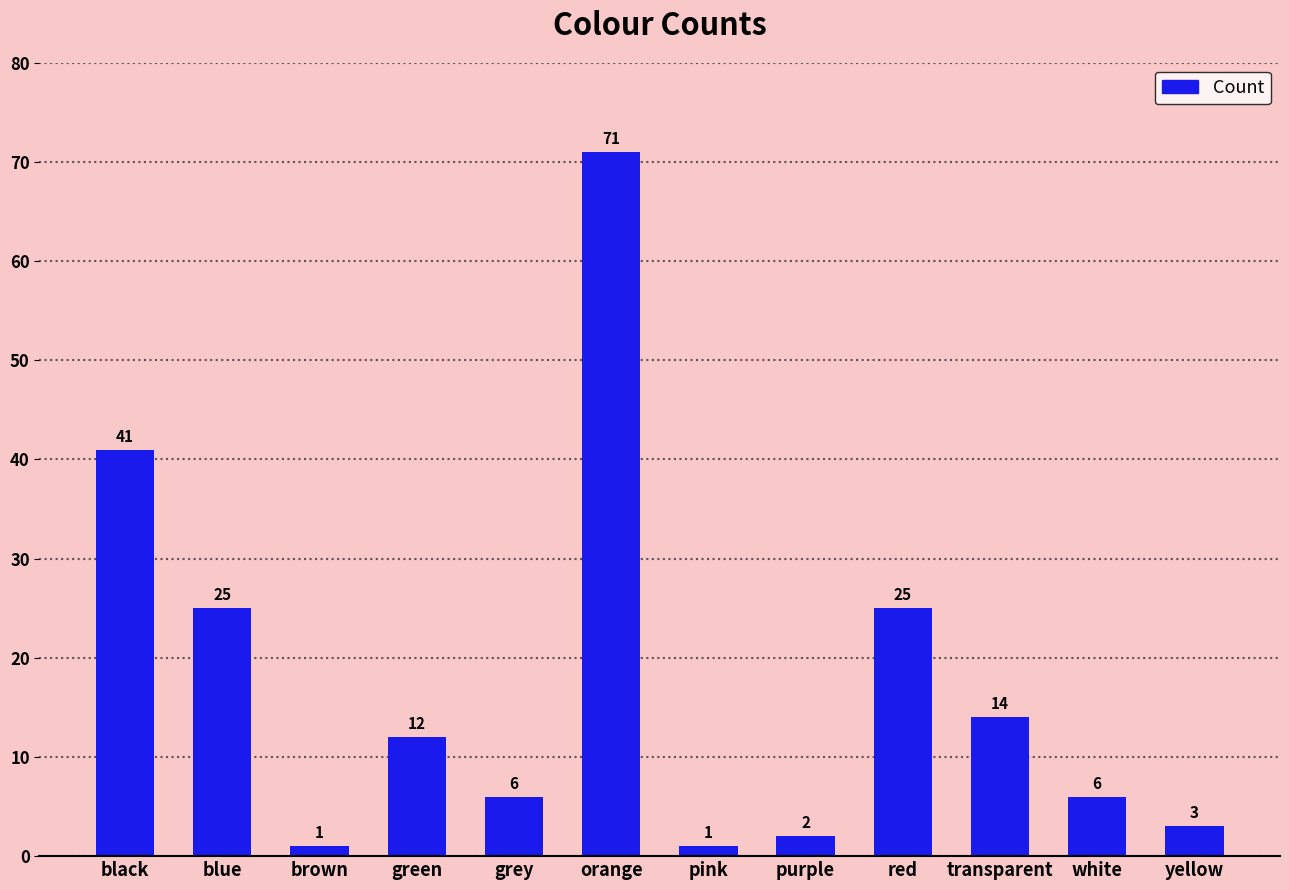

Reading left to right, what are all the values shown in this chart?

black=41	blue=25	brown=1	green=12	grey=6	orange=71	pink=1	purple=2	red=25	transparent=14	white=6	yellow=3